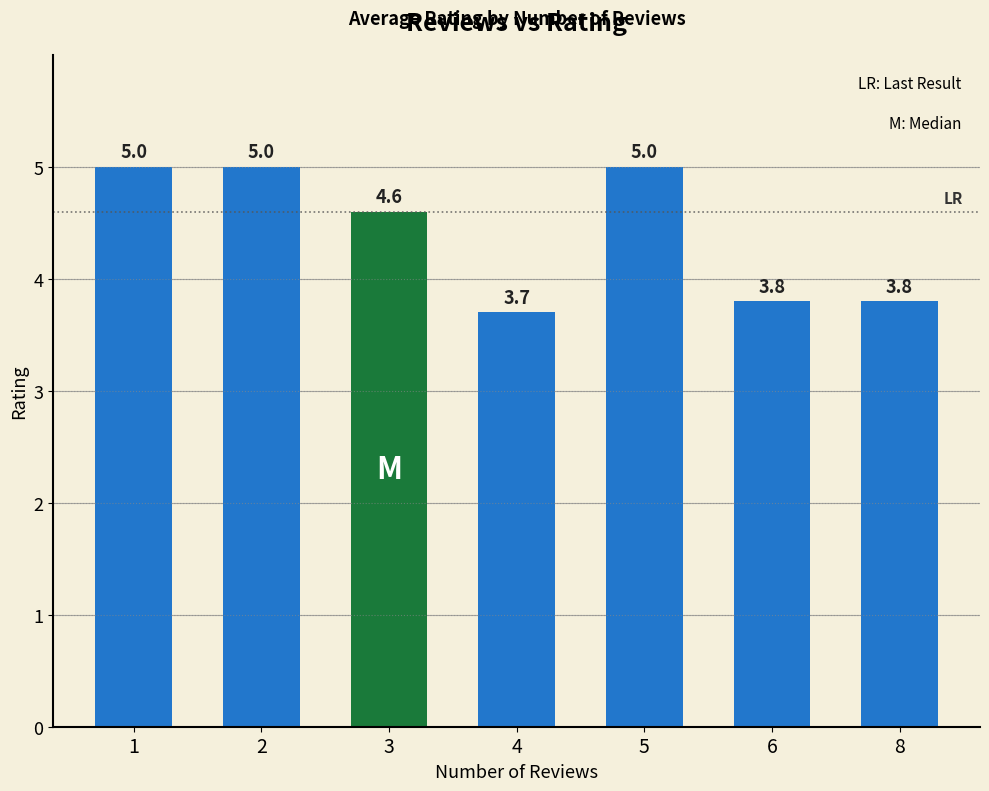

What value does the data have at 3?

4.6